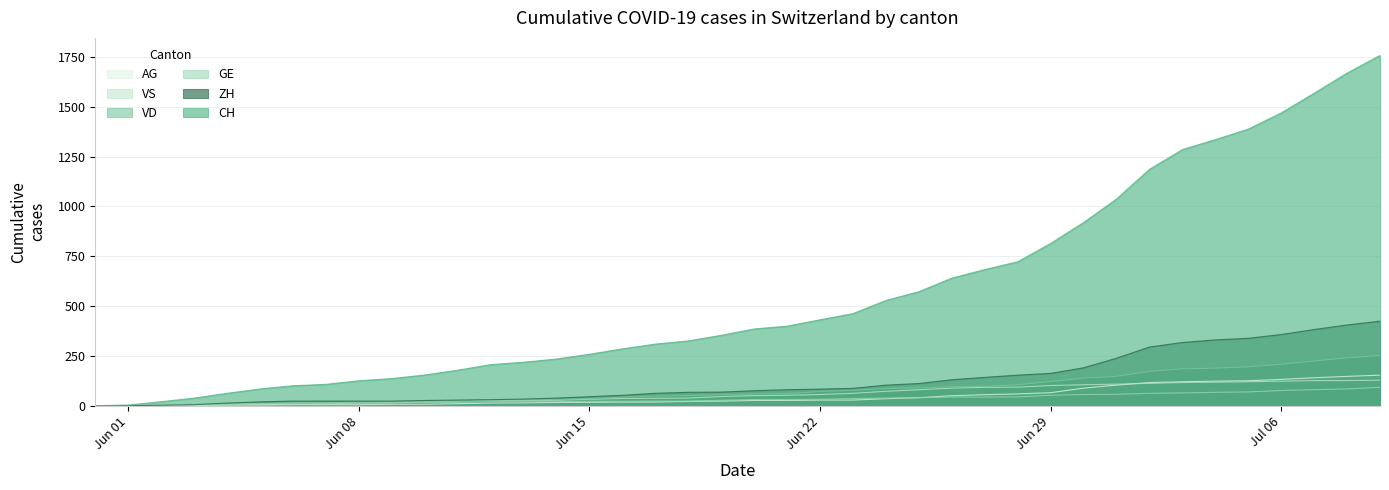

Reading left to right, list all the values displayed in this chart.

CH: 0	3	20	38	62	84	100	107	125	136	154	178	206	218	234	258	285	309	325	353	385	399	431	462	528	572	640	683	722	814	919	1037	1186	1285	1335	1388	1469	1568	1669	1758
ZH: 0	0	2	5	13	19	23	23	23	23	26	28	30	33	38	45	52	62	67	68	75	80	83	87	103	111	130	142	153	162	190	238	294	317	330	338	357	382	405	424
VD: 0	0	4	6	9	11	13	15	16	19	20	24	31	31	32	35	43	48	50	56	58	60	71	77	86	89	95	97	105	121	138	147	172	185	188	195	208	224	240	252
GE: 0	1	4	6	8	10	13	13	14	14	16	16	20	20	20	22	22	23	23	27	31	31	32	36	38	40	43	43	44	52	56	57	62	64	67	69	76	80	84	92
VS: 0	1	2	2	4	6	7	9	14	15	19	23	27	27	27	32	36	37	38	46	50	52	56	62	72	80	88	92	93	101	105	108	112	116	118	120	123	126	126	128
AG: 0	0	0	1	3	3	5	5	5	7	7	10	13	14	16	17	18	18	21	23	26	26	28	28	35	40	50	55	59	65	88	103	116	120	123	125	132	140	147	153